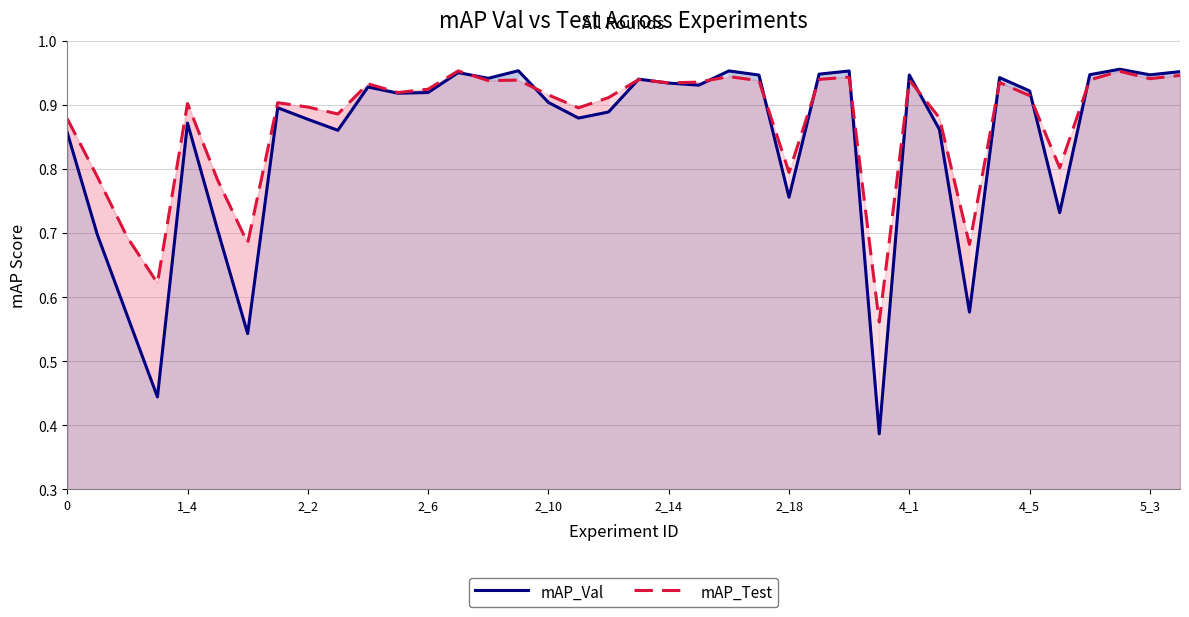

What are all the series names shown in the legend?

mAP_Val, mAP_Test